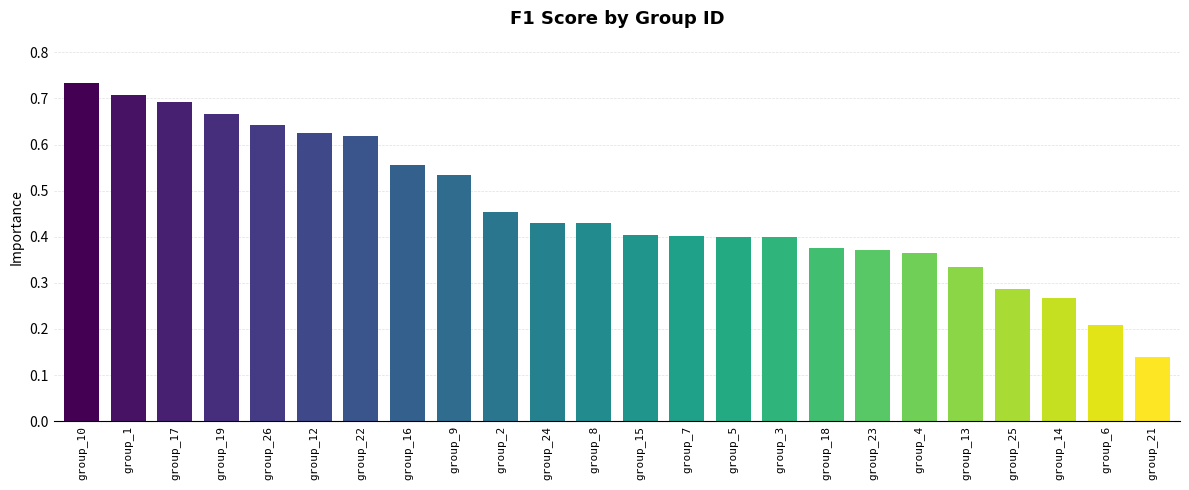

What position from the left is group_10?

1